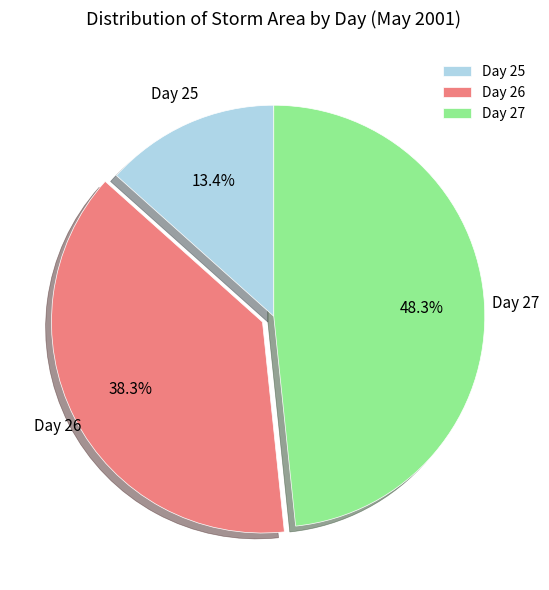

Is there any slice that represents more than half of the pie?

No